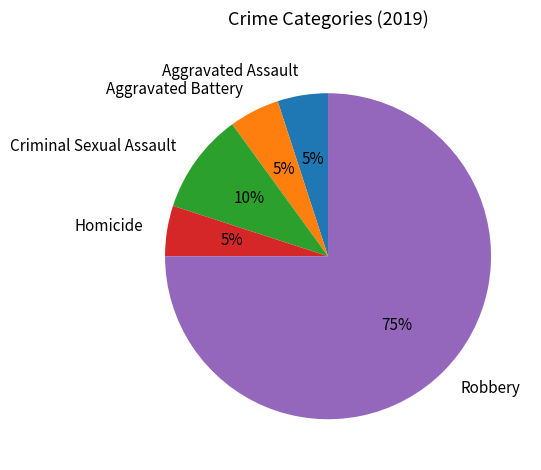

To the nearest percent, what portion does Aggravated Assault represent?

5%